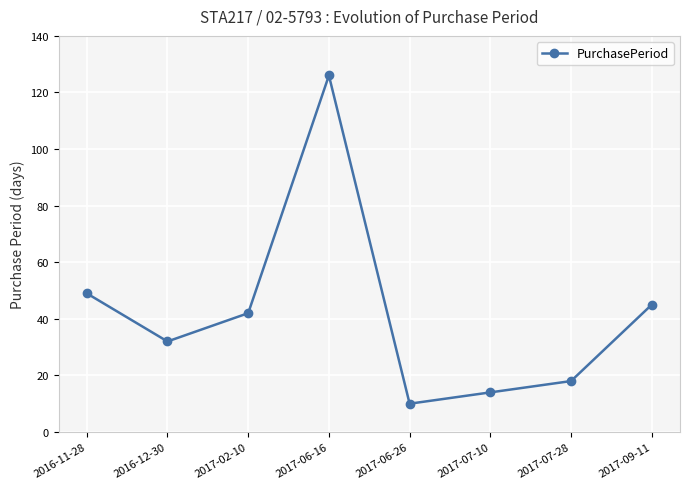

List the labels in order of value, smallest first.

2017-06-26, 2017-07-10, 2017-07-28, 2016-12-30, 2017-02-10, 2017-09-11, 2016-11-28, 2017-06-16